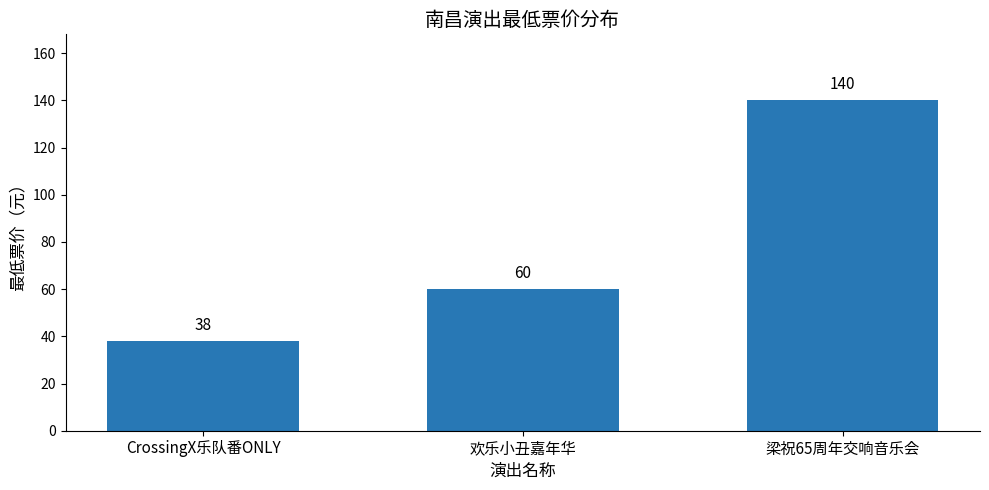

Reading left to right, list all the values displayed in this chart.

38	60	140